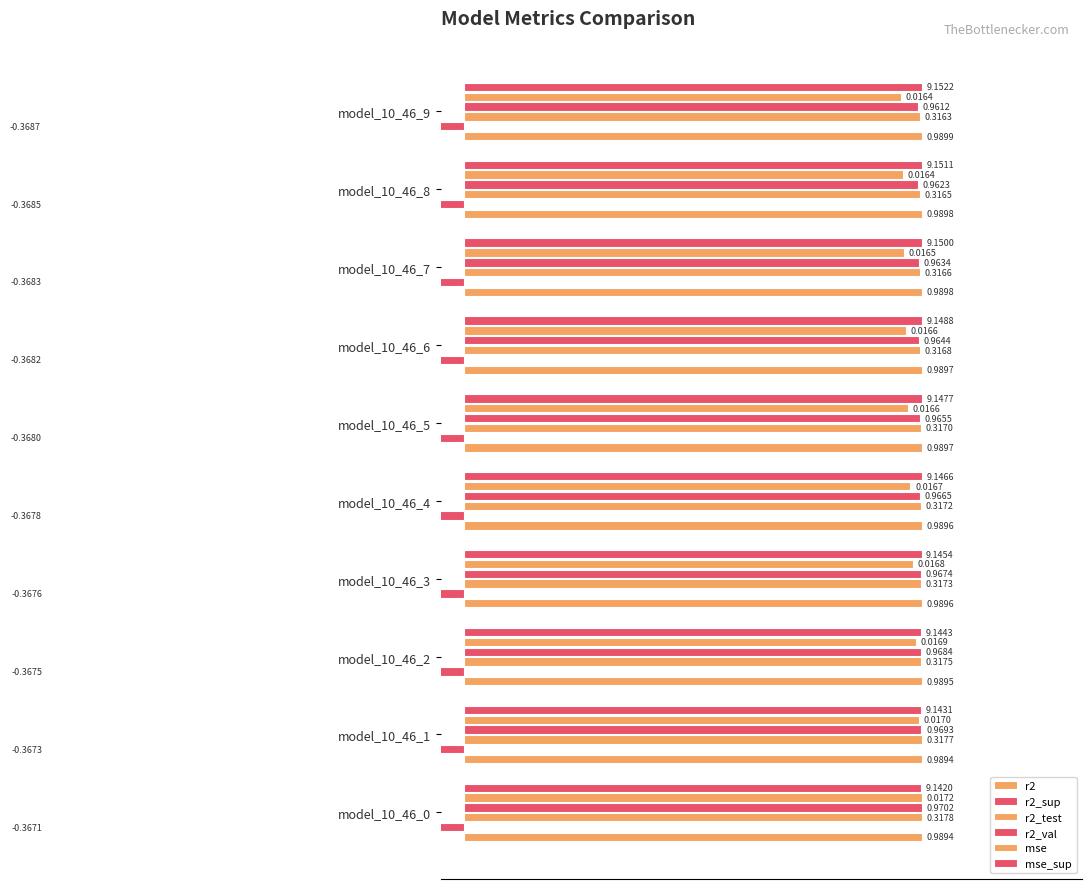

Which series changed the most between model_10_46_1 and model_10_46_2?

mse